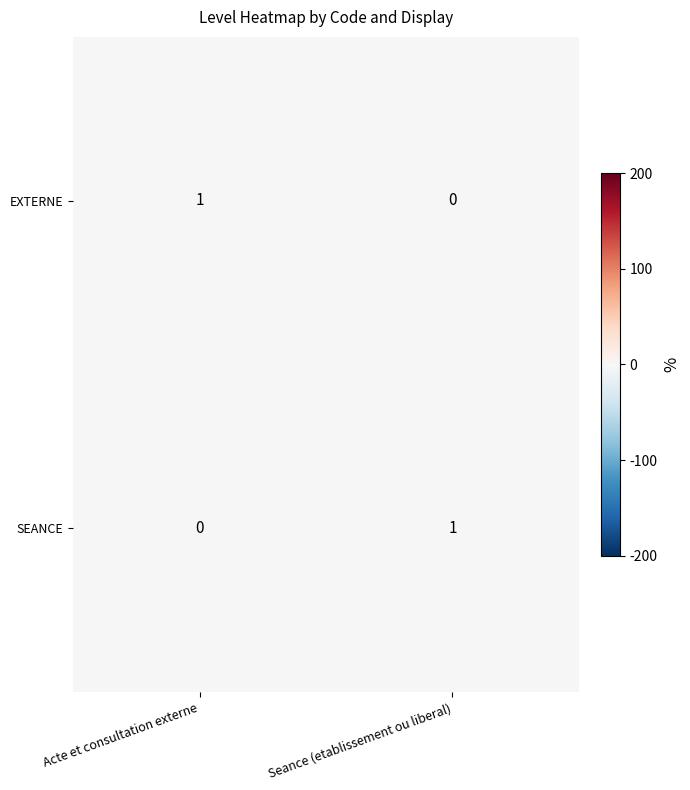

Is it true that EXTERNE equals 0 at Seance (etablissement ou liberal)?

True